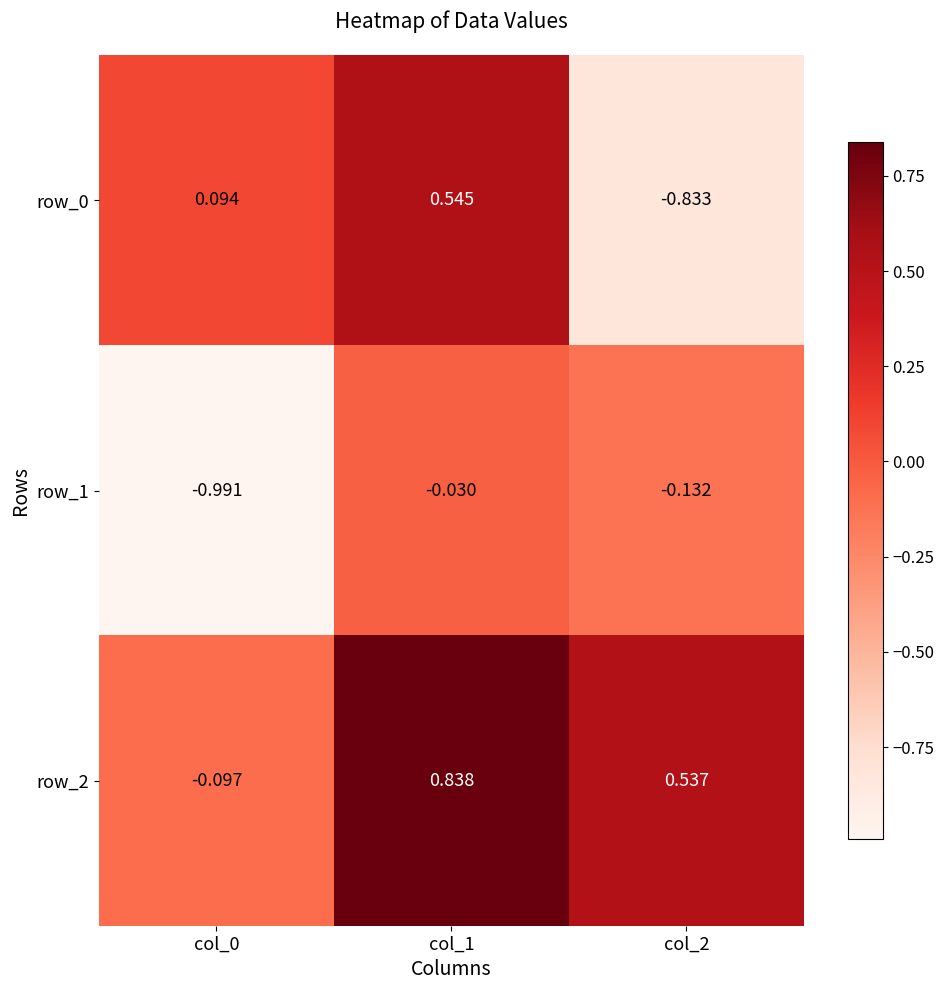

Is the value of row_0 at col_2 greater than the value of row_2 at col_1?

No